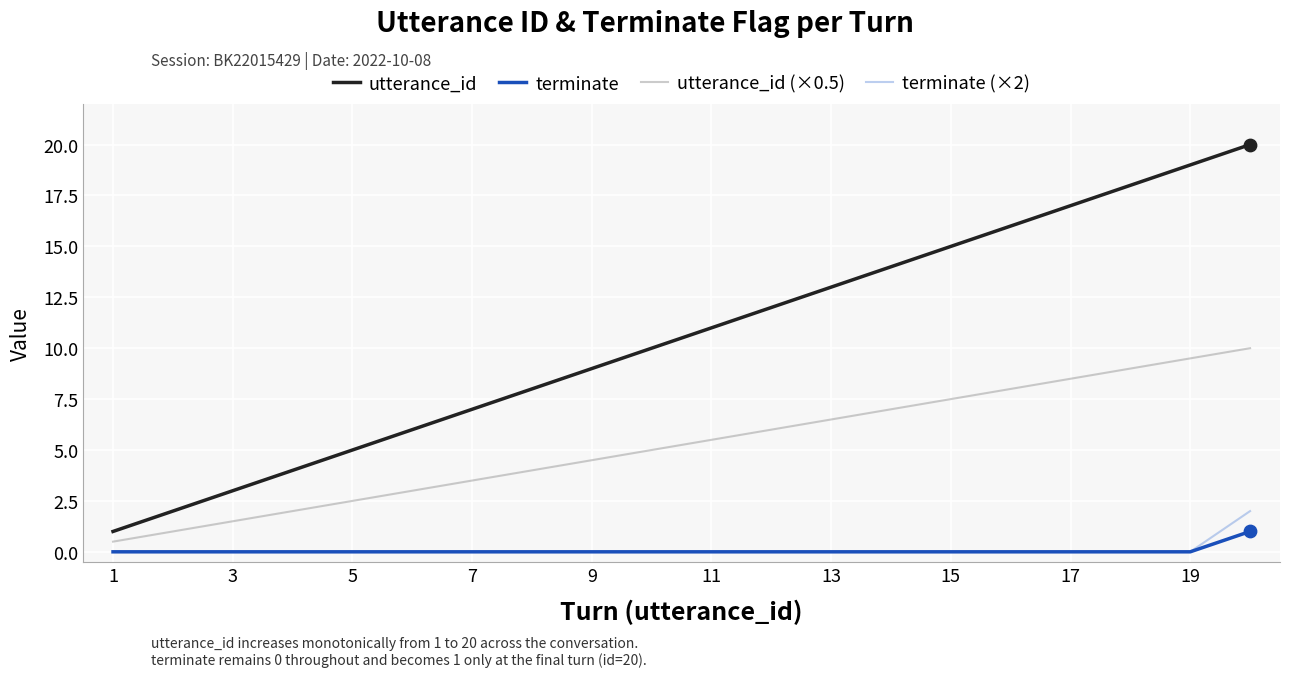

Which series has the widest spread of values?

utterance_id